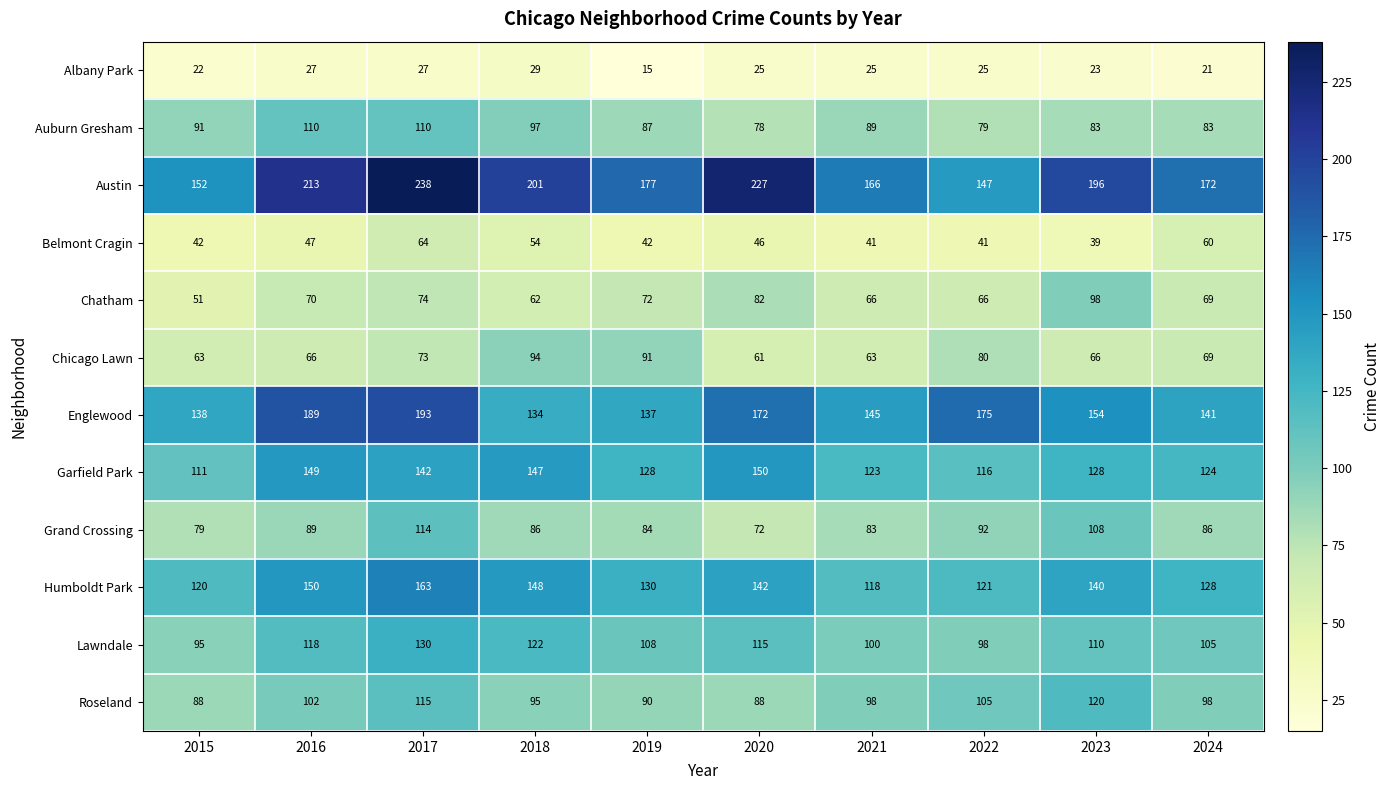

At which category is the sum across all series the highest?

2017